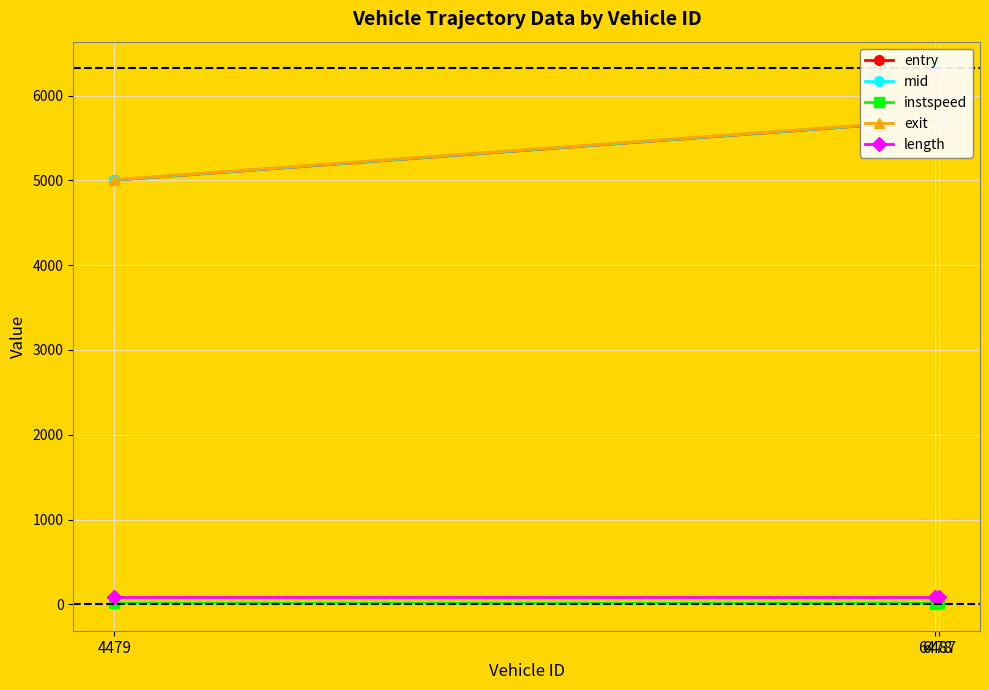

Rank the categories by instspeed value from highest to lowest.

4479, 6487, 6478